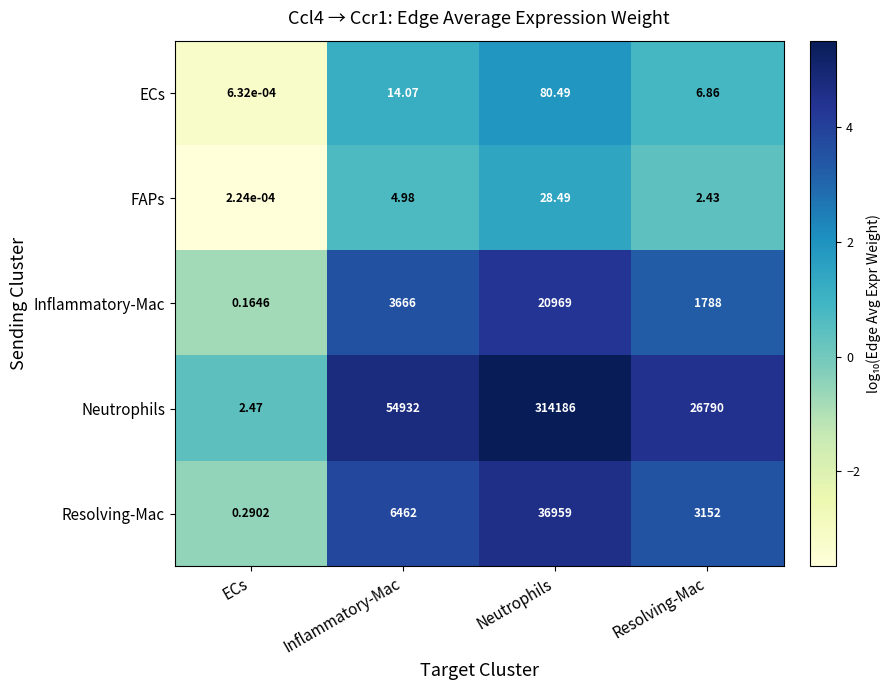

At which category does the chart reach its minimum across all series?

ECs